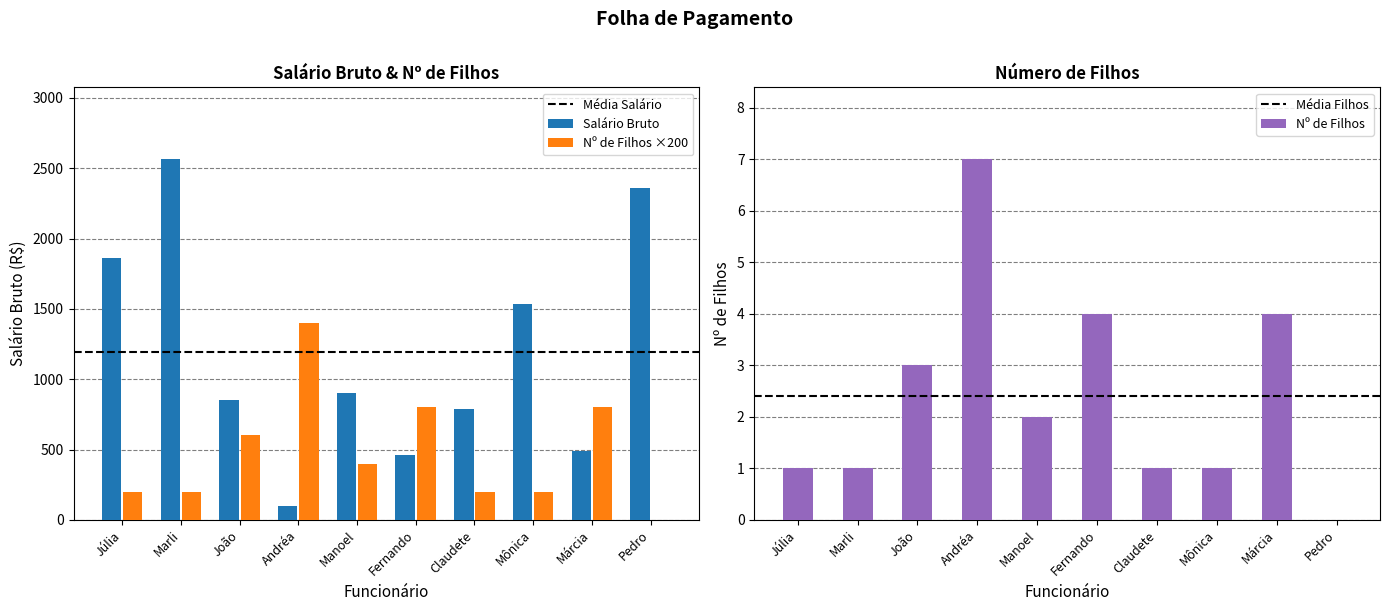

Rank the series by their average value, from highest to lowest.

Salário Bruto, Nº de Filhos